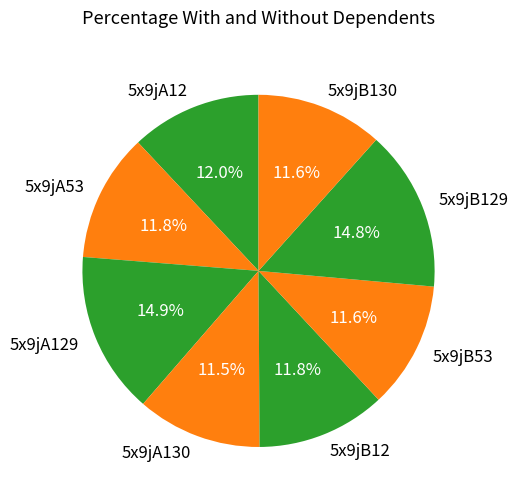

Does 5x9jA12 represent more than half of the total?

No